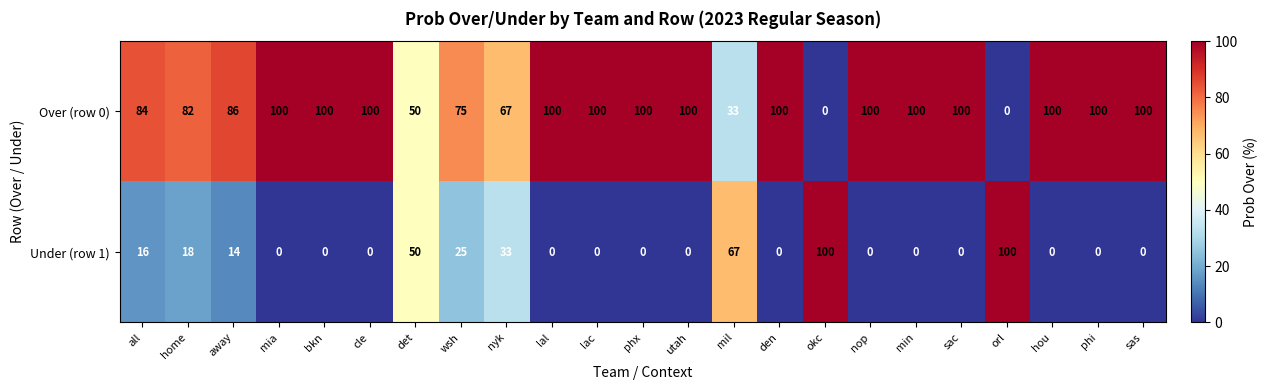

Is it true that Over (row 0) equals 133 at wsh?

False